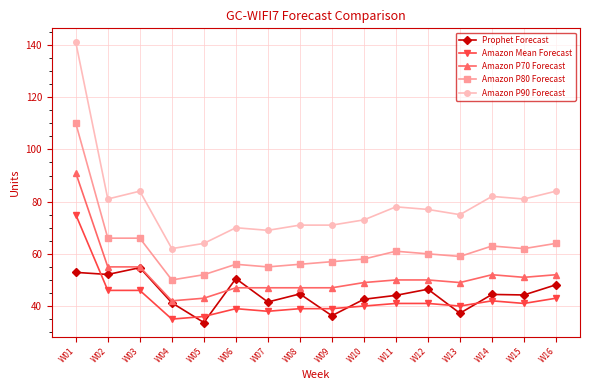

At which label does Amazon P90 Forecast reach its peak?

W01